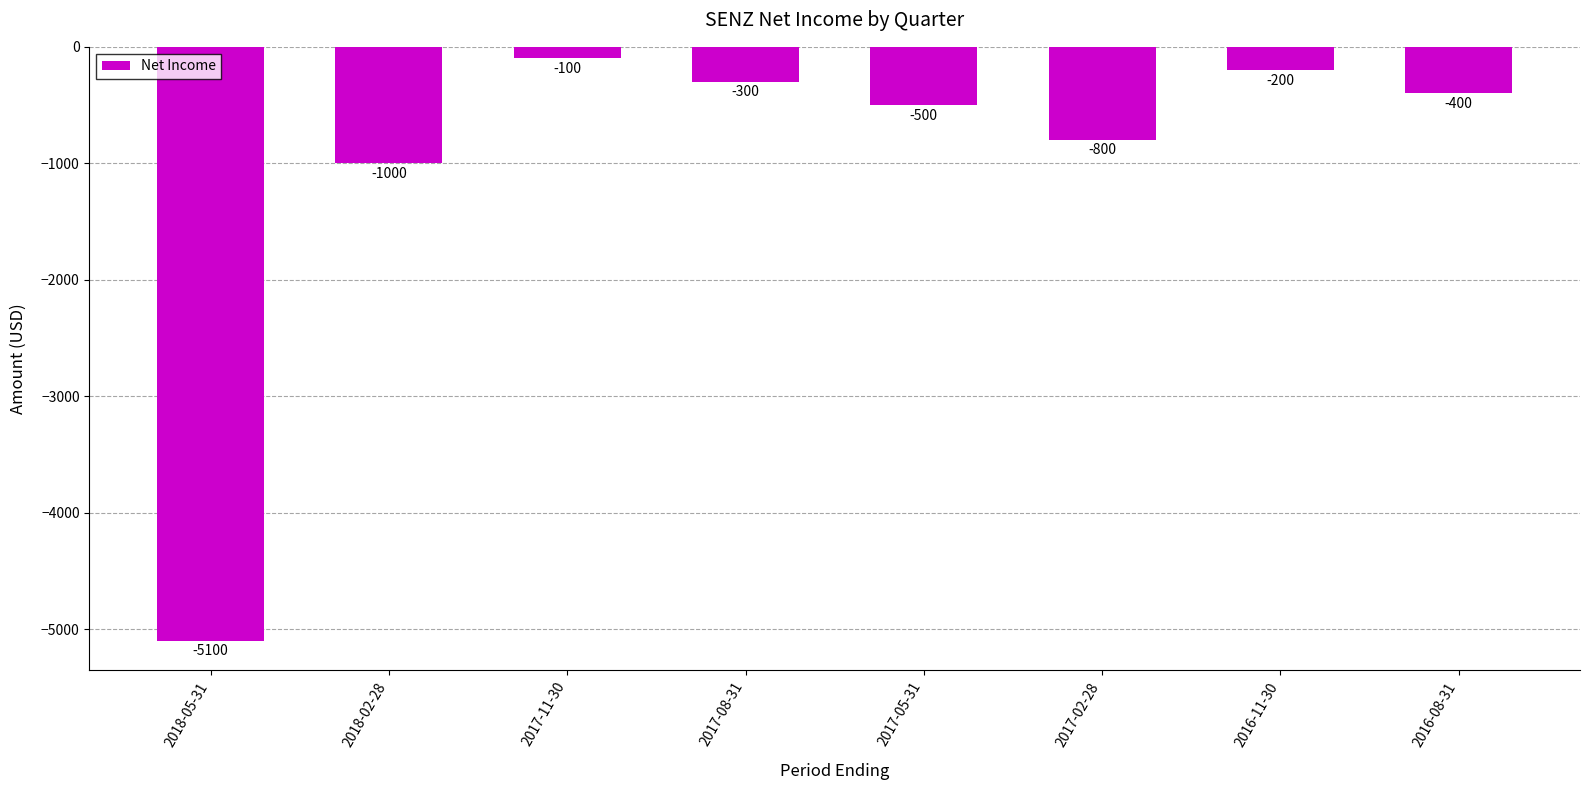

What is the label of the 3rd bar from the left?

2017-11-30